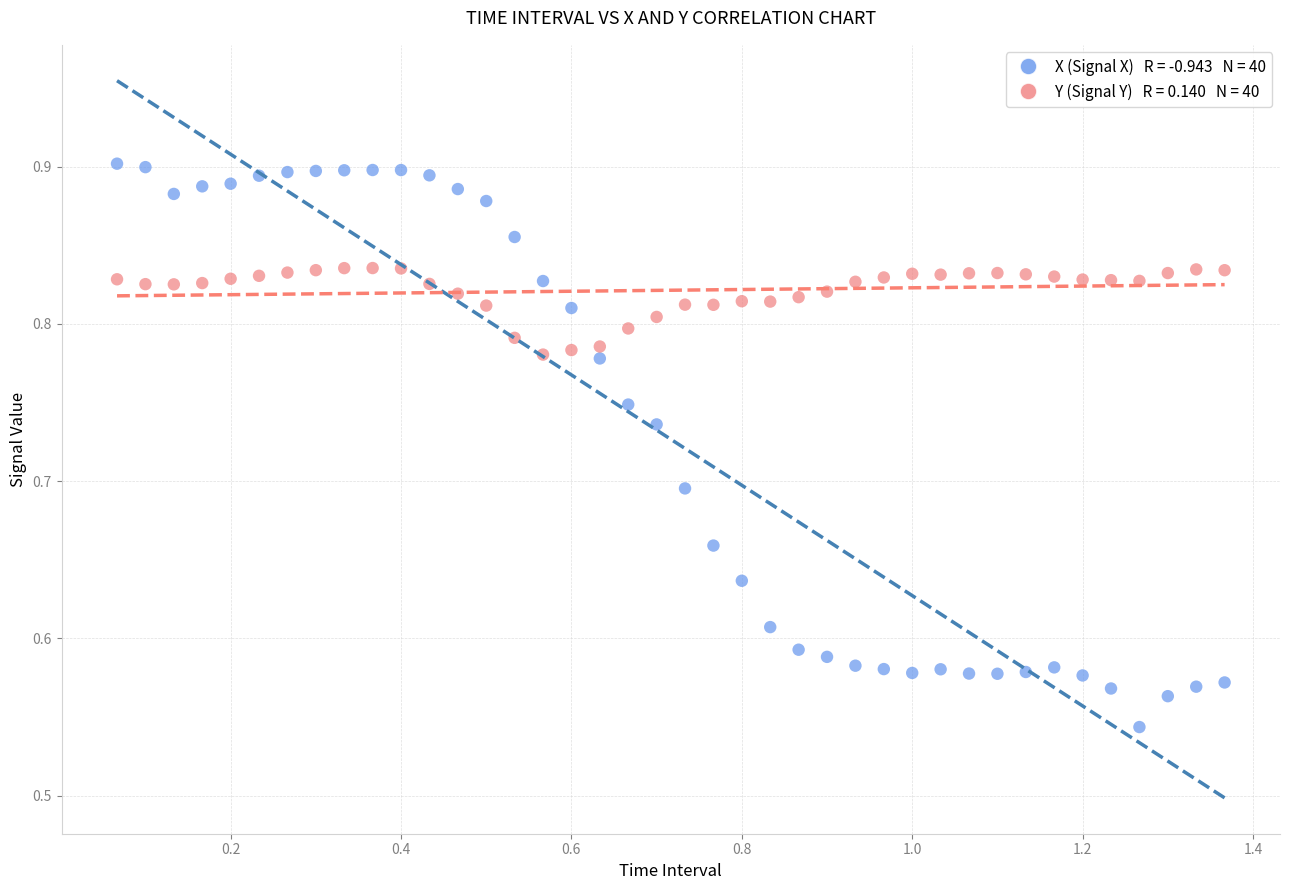

Across all data points, what is the range of Y values (max minus min)?

0.4